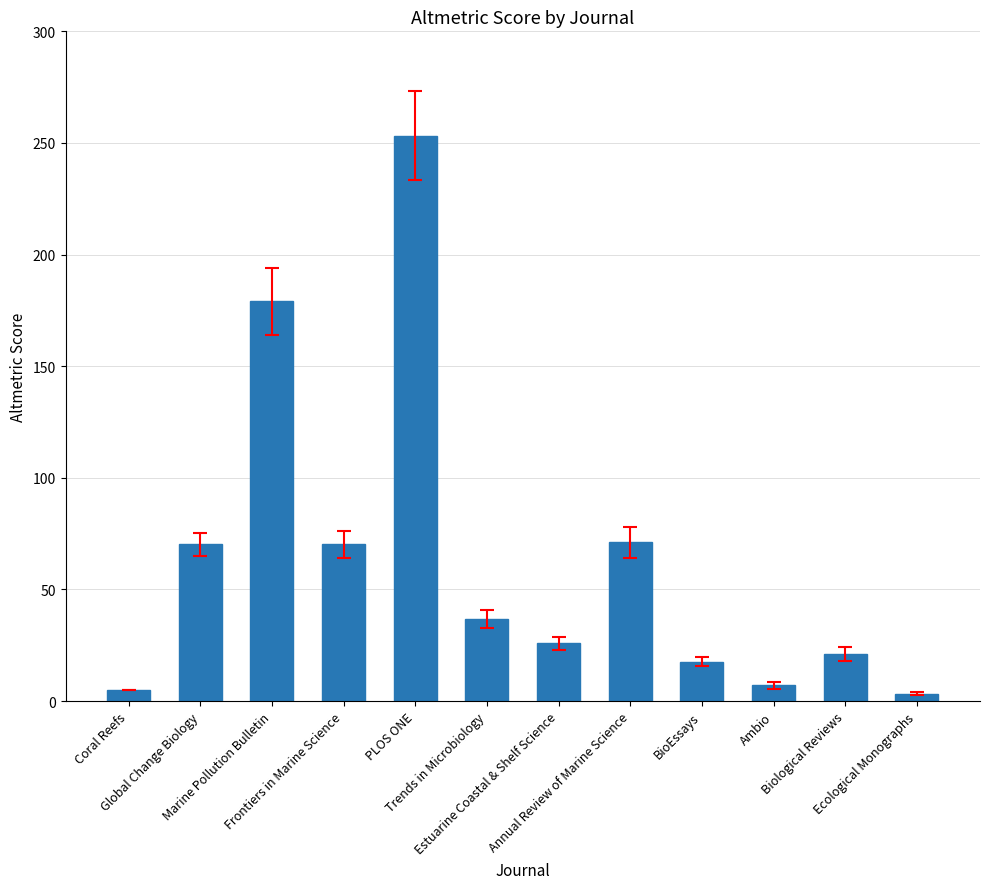

Where does the data first go above 36?

Global Change Biology